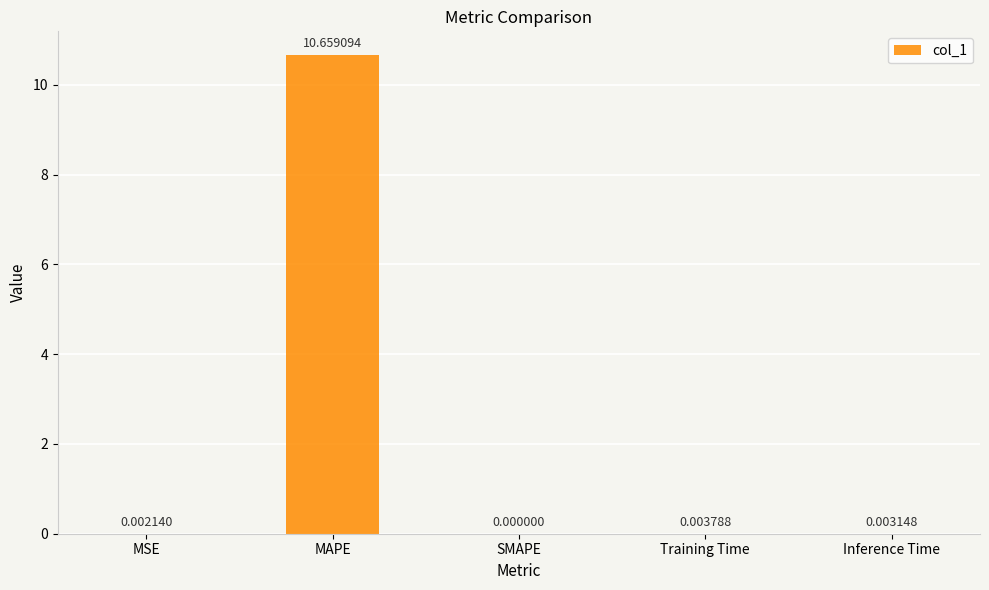

How many series are shown in this chart?

1